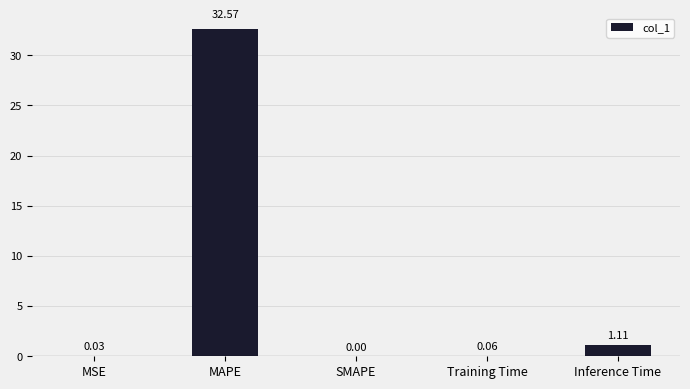

How many positive values are there?

4